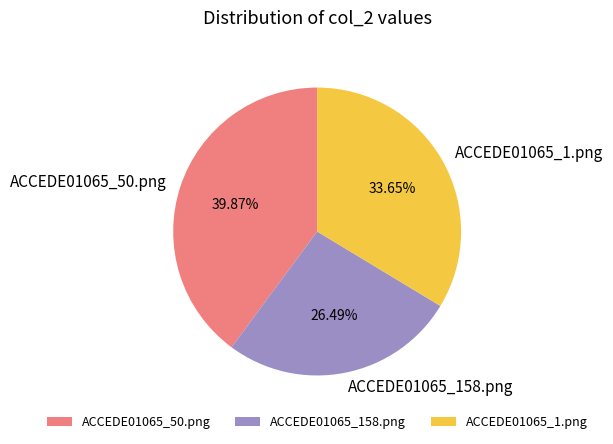

Rank the categories by value from lowest to highest.

ACCEDE01065_158.png, ACCEDE01065_1.png, ACCEDE01065_50.png